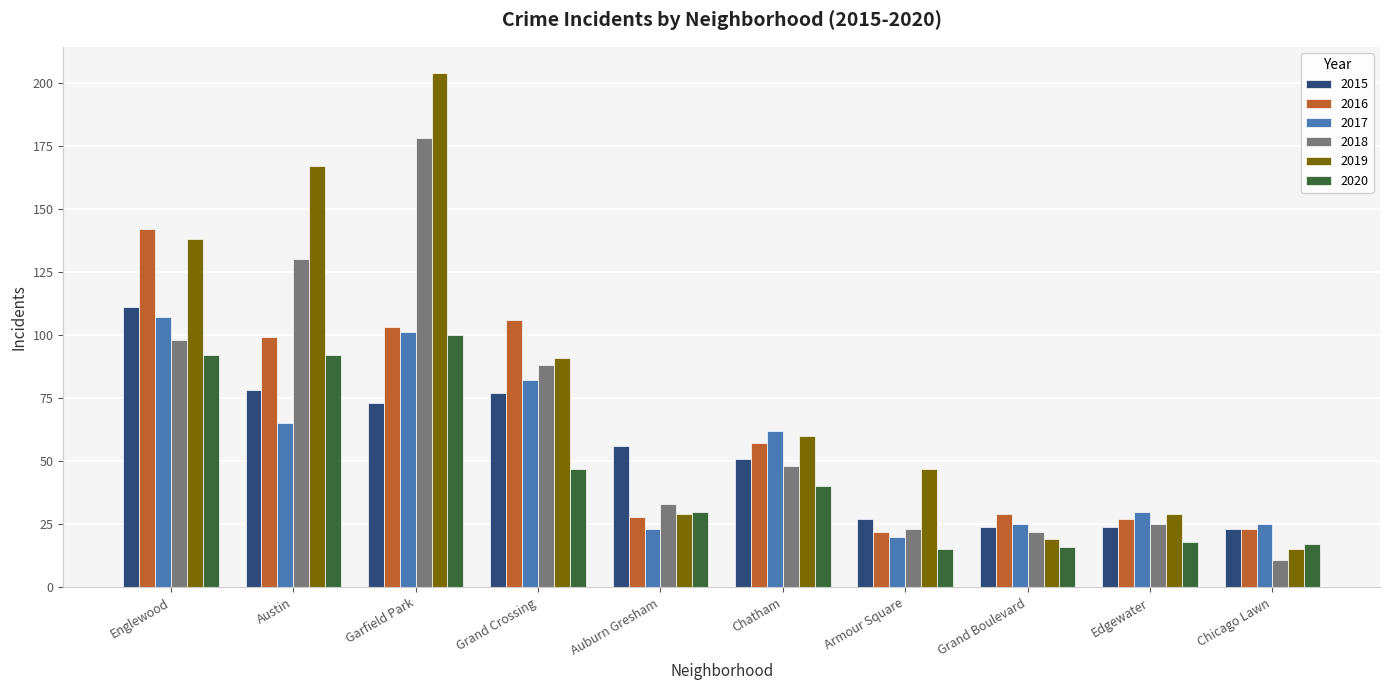

What position from the right is Garfield Park?

8